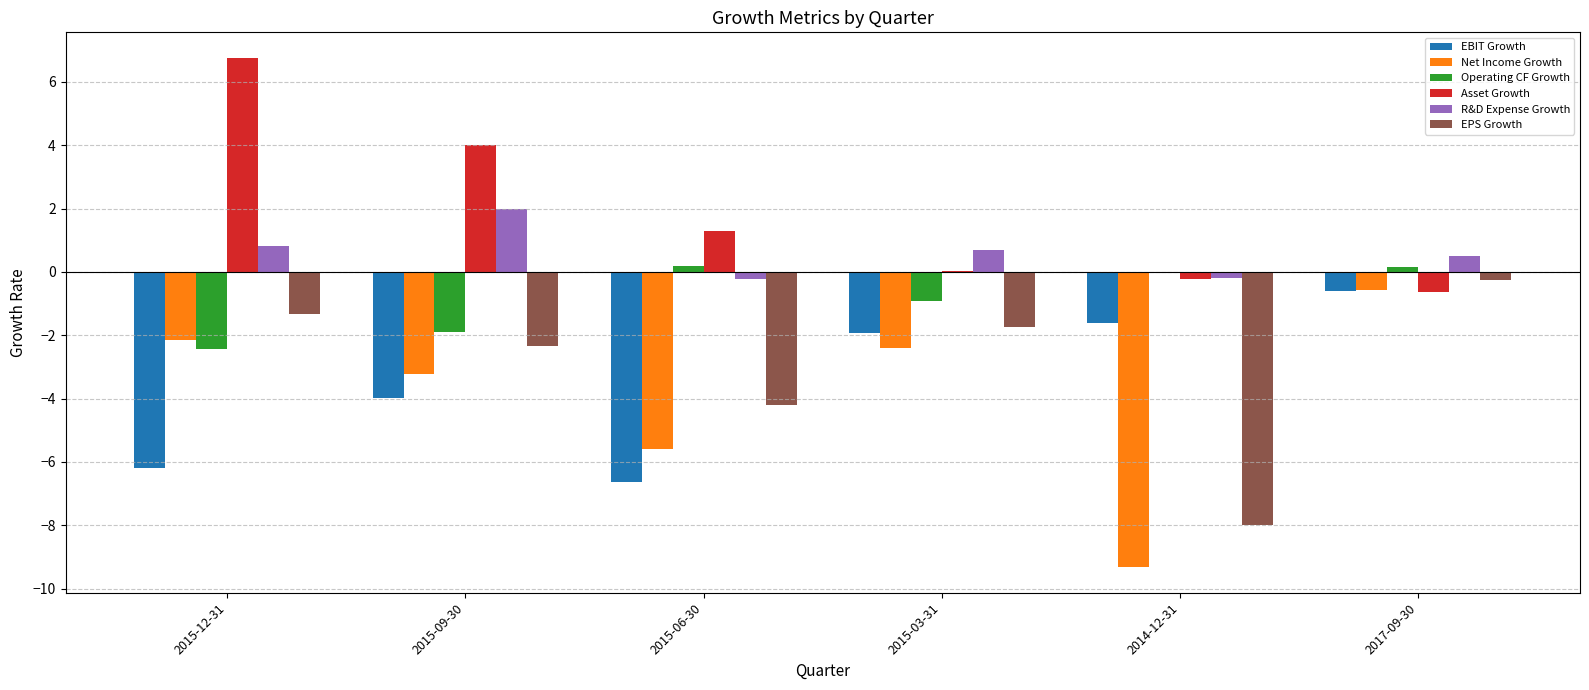

How many data points in Net Income Growth are above -2?

1